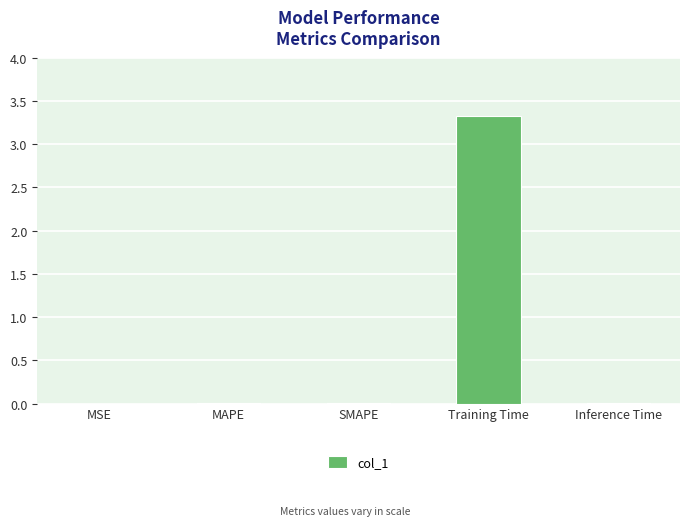

Are the bars horizontal?

No